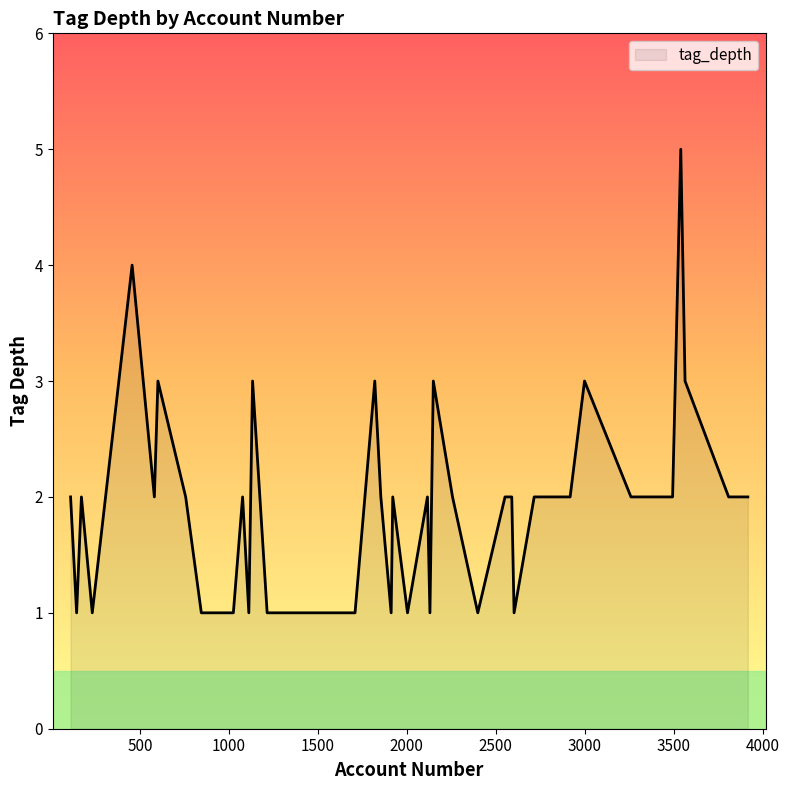

What is the difference between the maximum and minimum values?

4